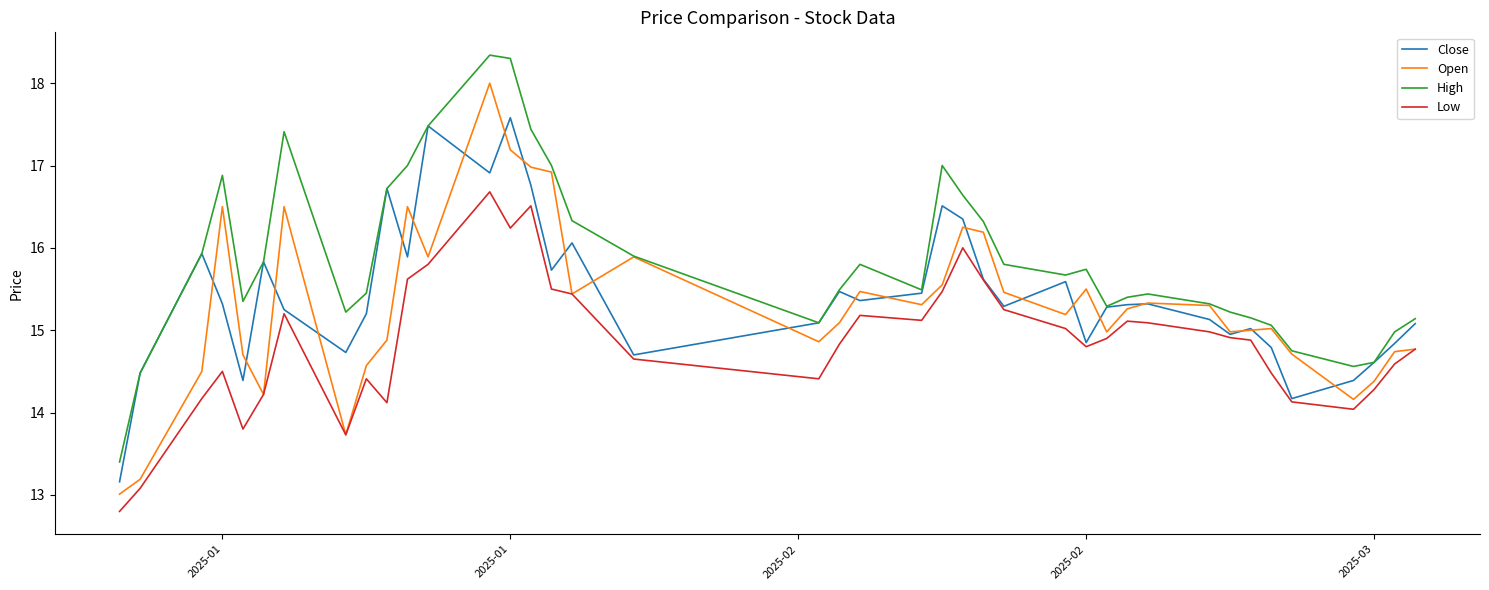

True or false: Low and High intersect in this chart.

False